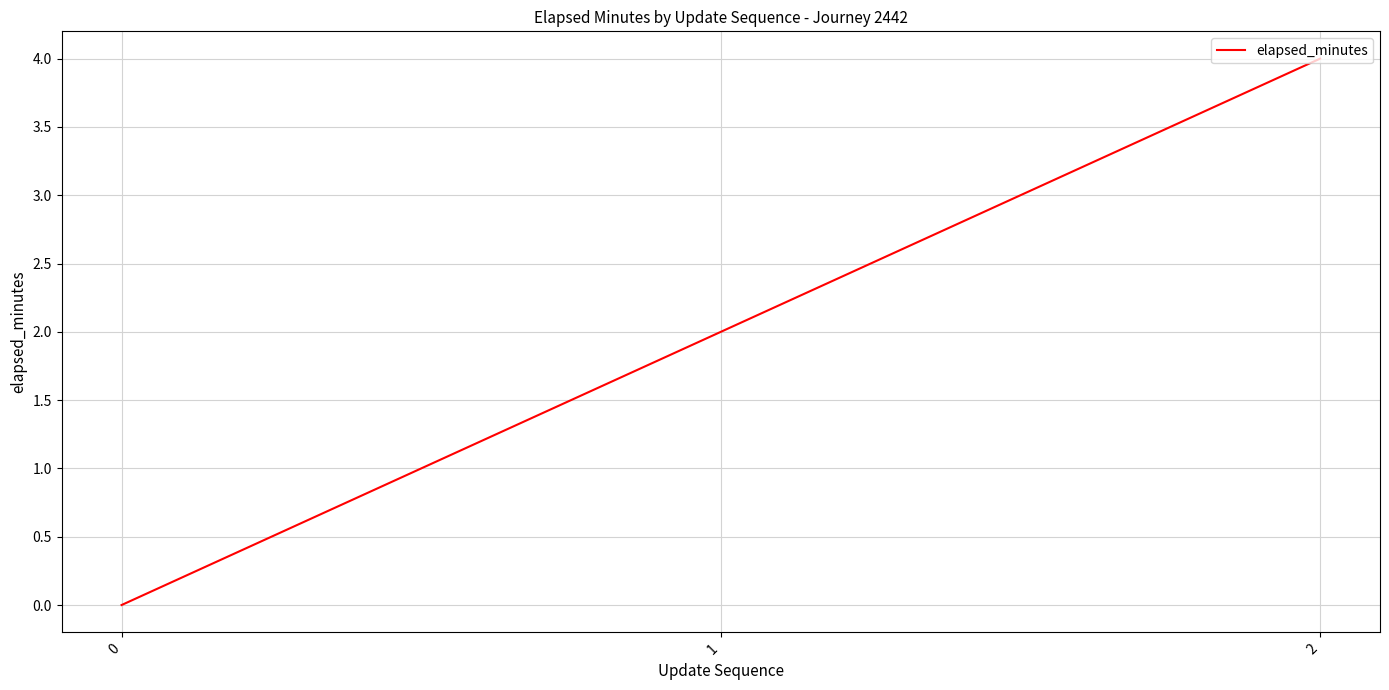

What is the sum of all values?

6